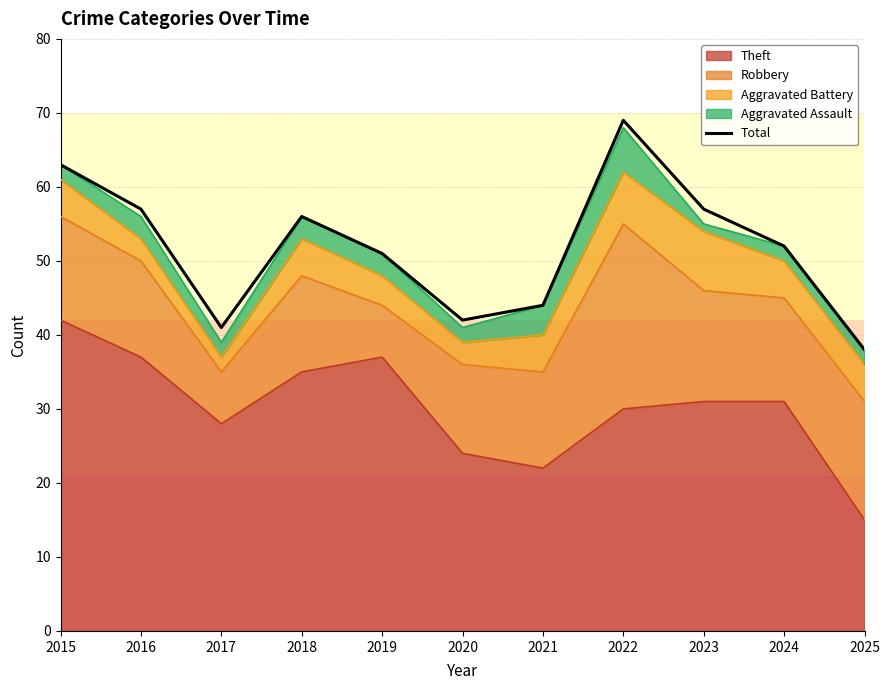

Reading left to right, extract all data points from this chart.

2015=63	2016=57	2017=41	2018=56	2019=51	2020=42	2021=44	2022=69	2023=57	2024=52	2025=38